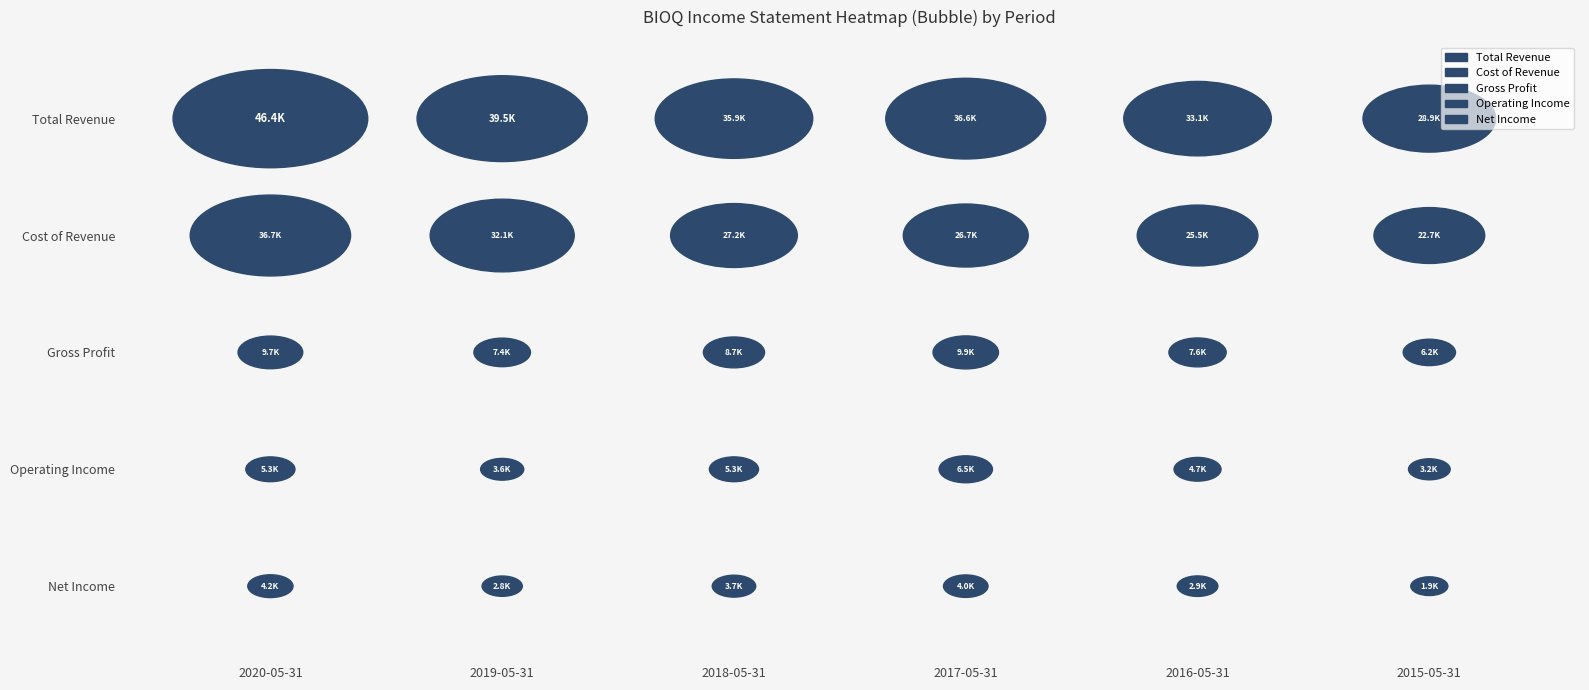

Between 2016-05-31 and 2017-05-31, which is larger?

2017-05-31